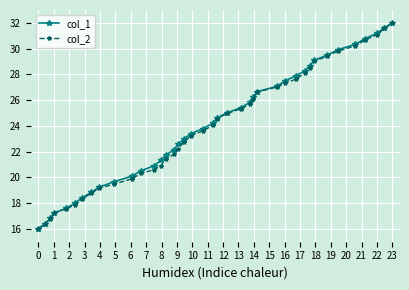

What is the highest value of the col_2 series?

32.0